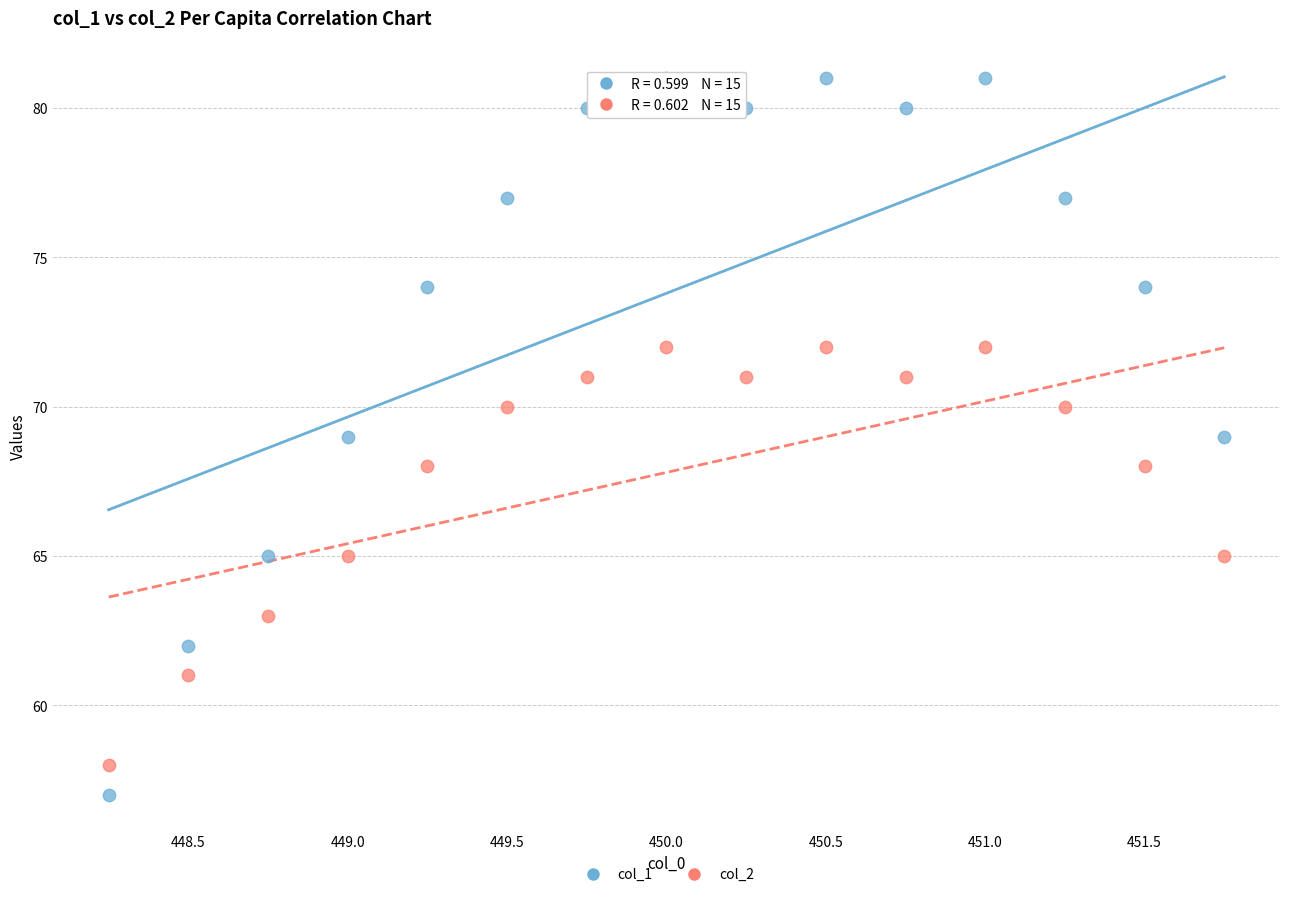

What are all the series names shown in the legend?

col_1, col_2